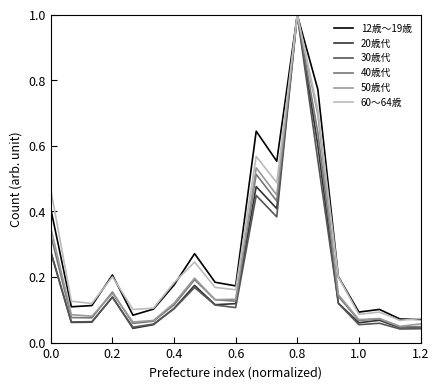

What is the maximum value shown in the chart?

1.0